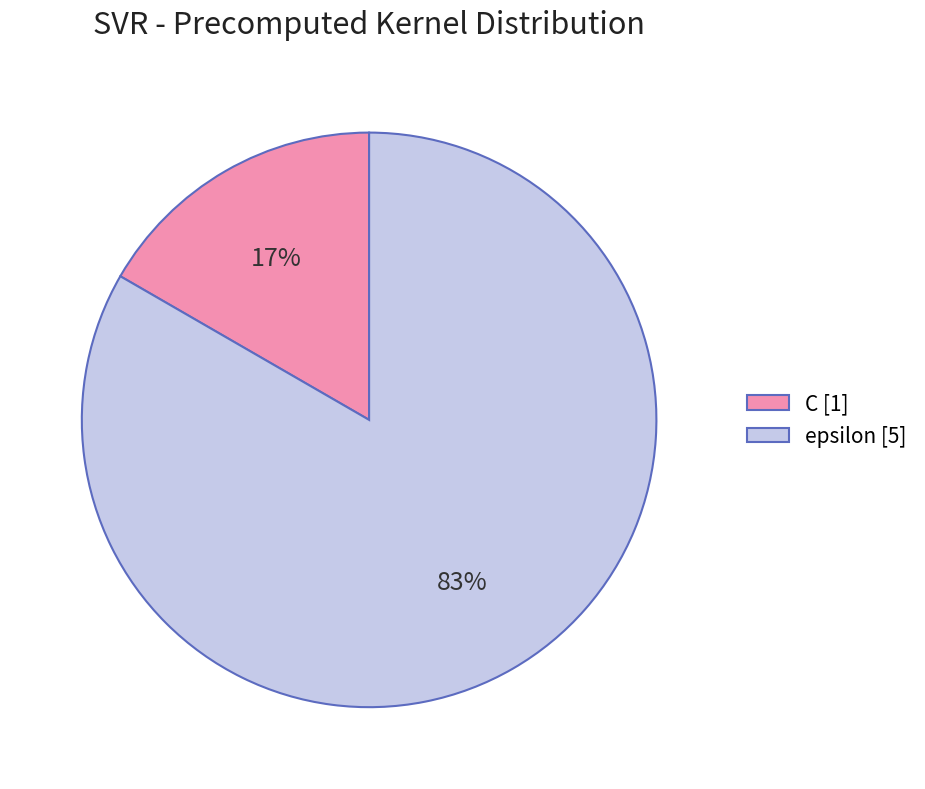

To the nearest percent, what percentage of the pie is C?

17%